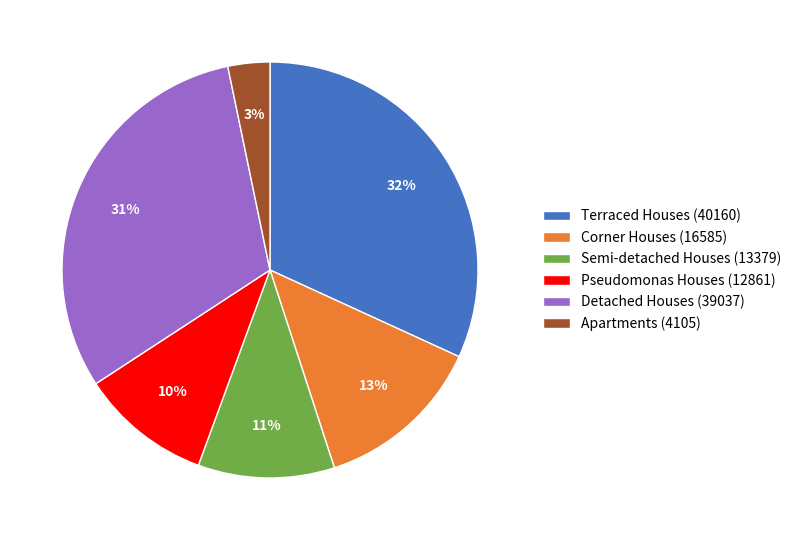

Does any single category account for the majority?

No